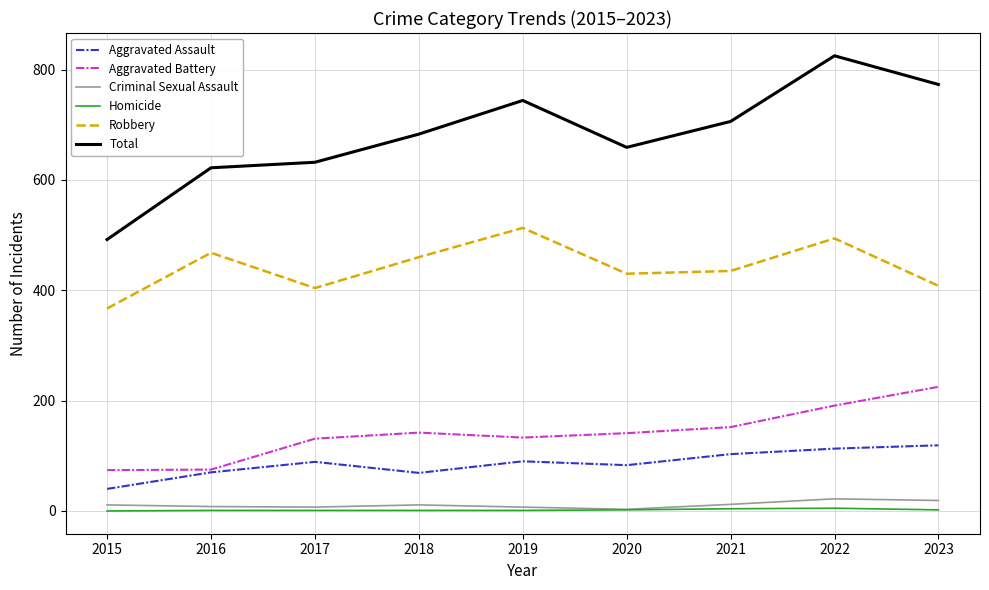

What is the difference between the second highest and minimum values in the Total series?

281